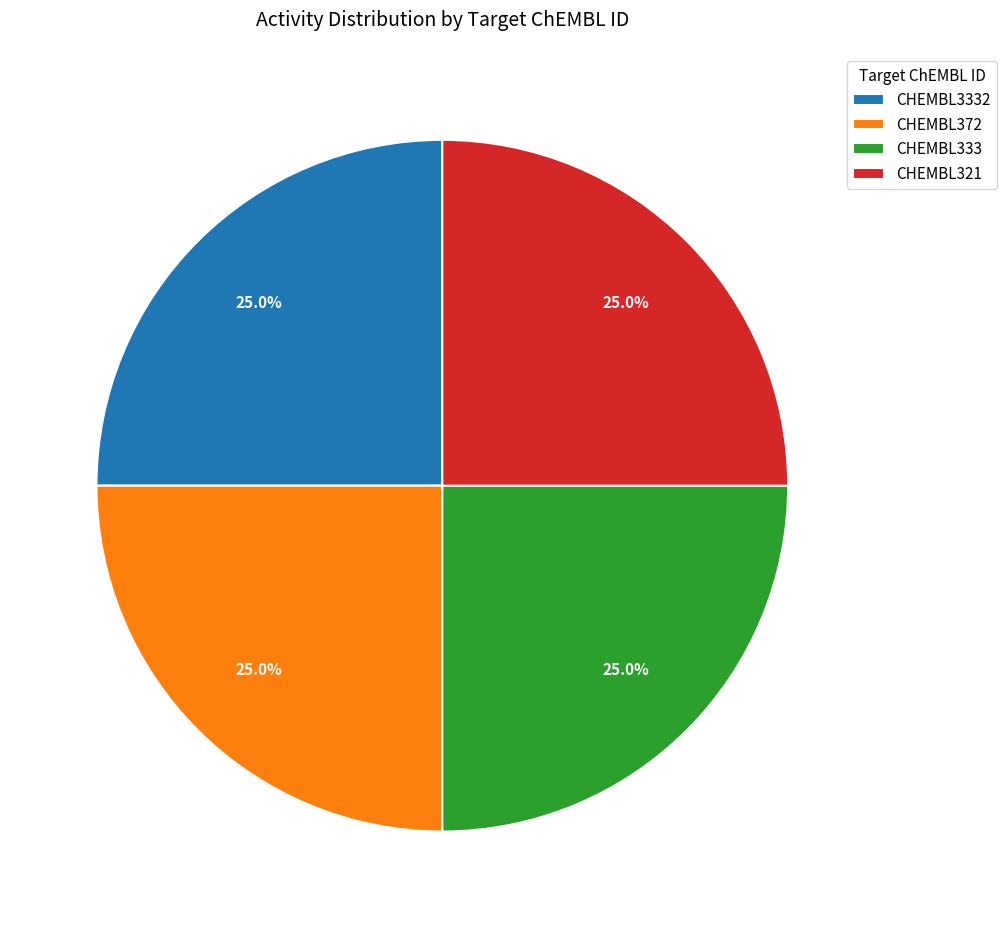

Is there any slice that represents more than half of the pie?

No